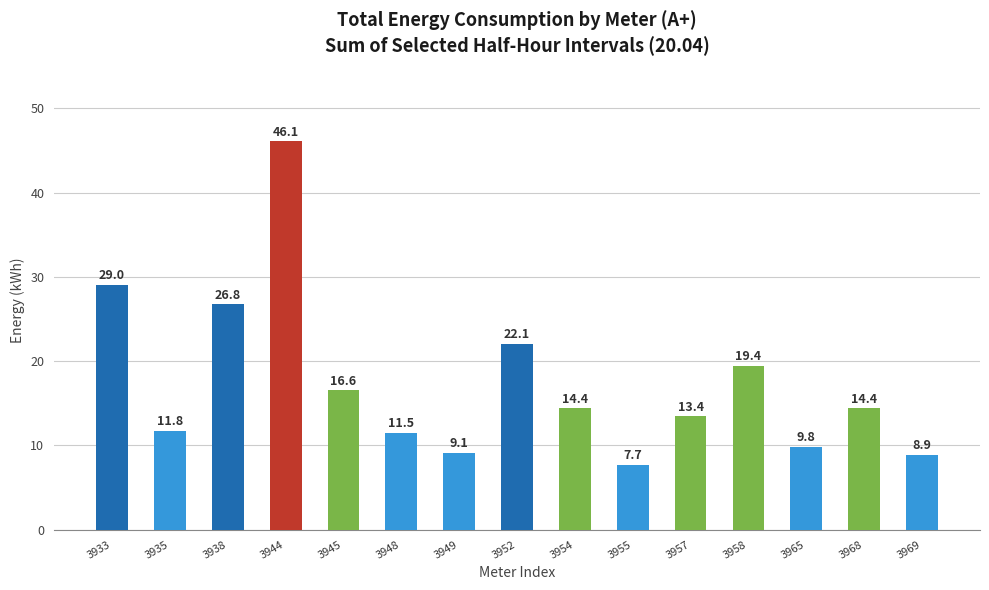

Are the bars horizontal?

No